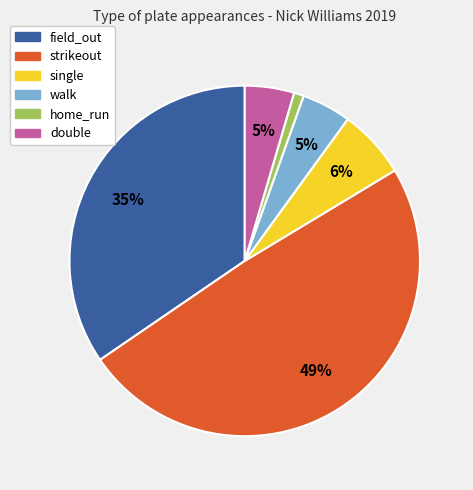

Combined, do home_run and field_out account for over 50%?

No